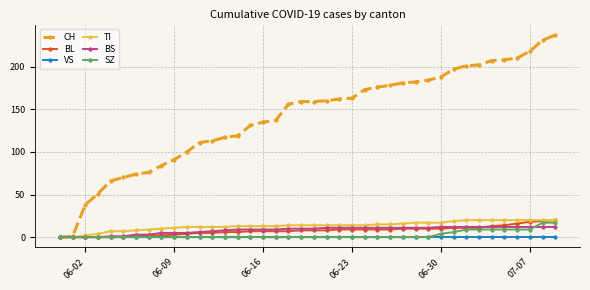

Which series has the largest total across all categories?

CH